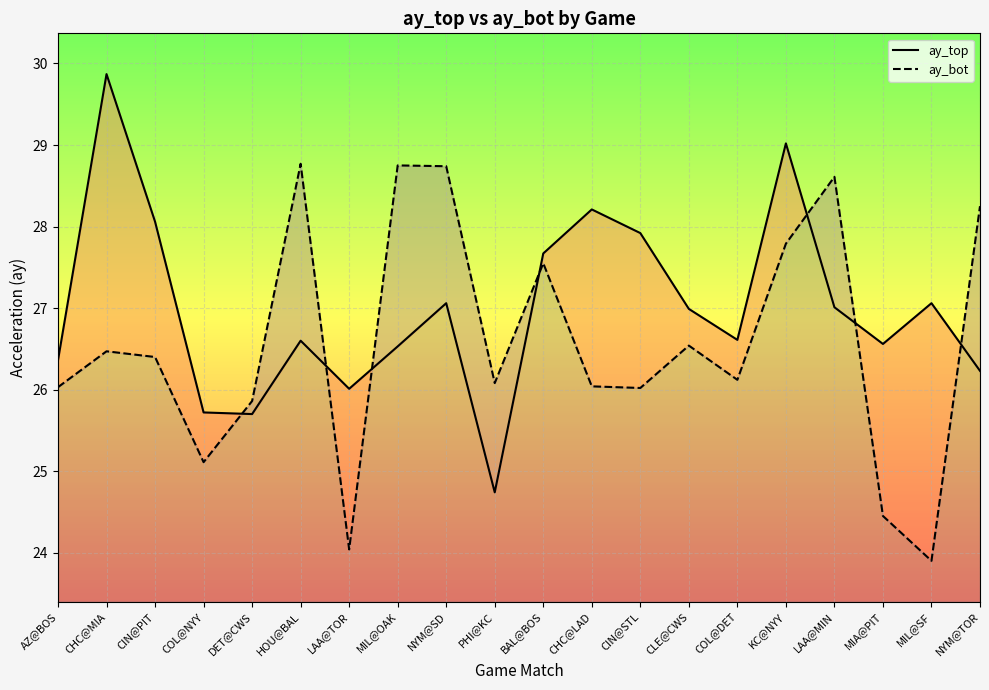

What is the difference between the highest and lowest values at LAA@TOR?

2.0